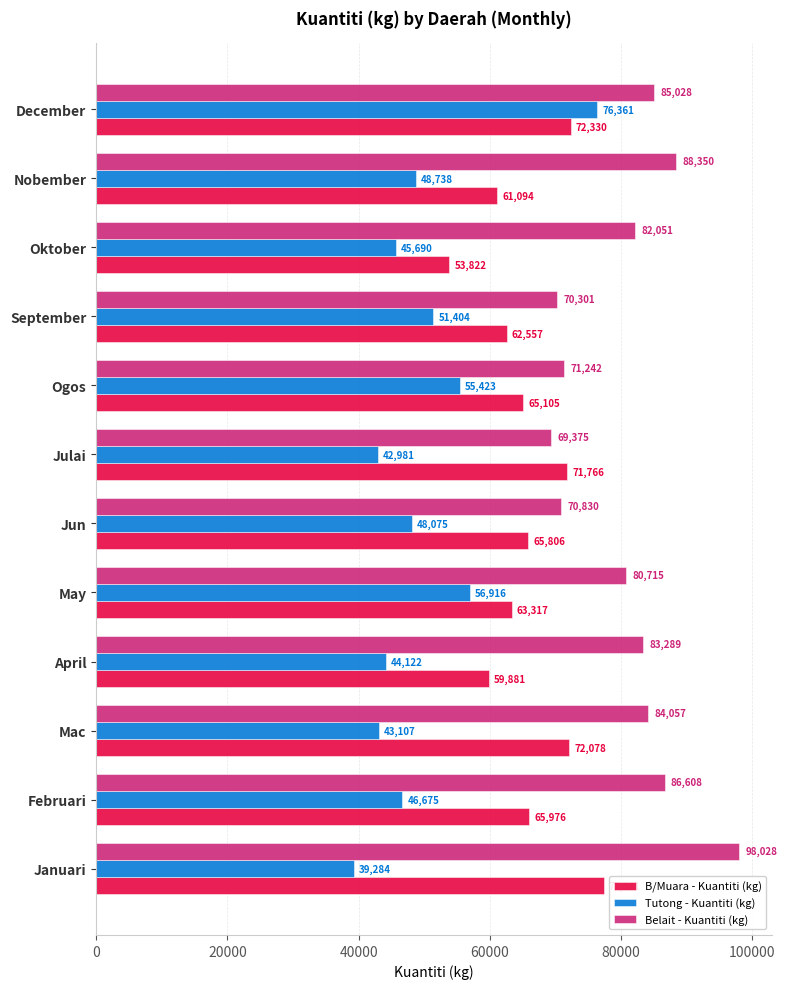

Which series has the largest total across all categories?

Belait - Kuantiti (kg)